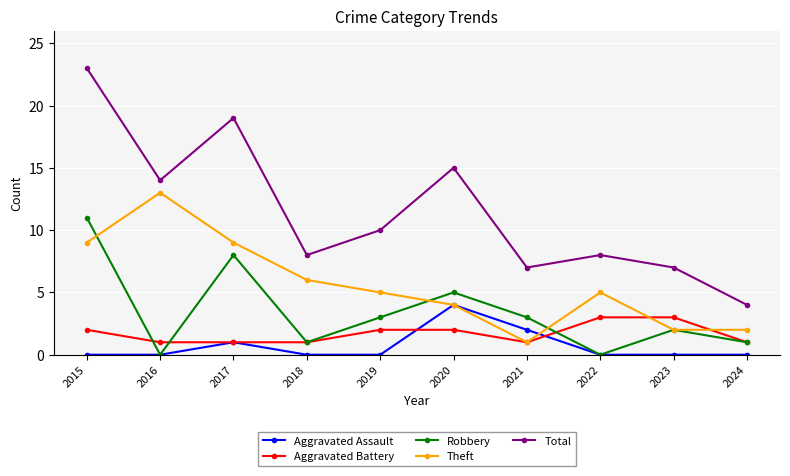

True or false: Theft has a value of 6 at 2018.

True